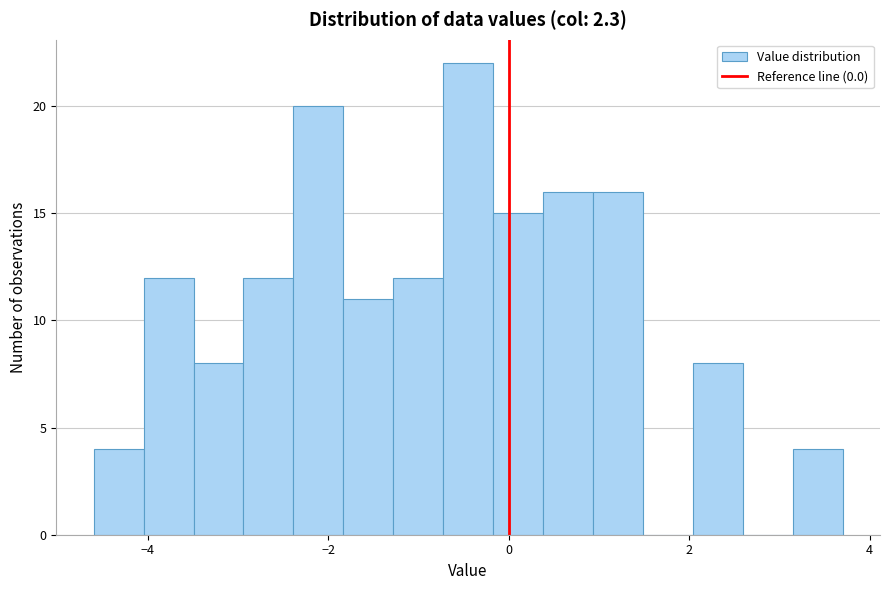

Read against the x-axis, roughly where is the centre of the tallest bar?

-0.4